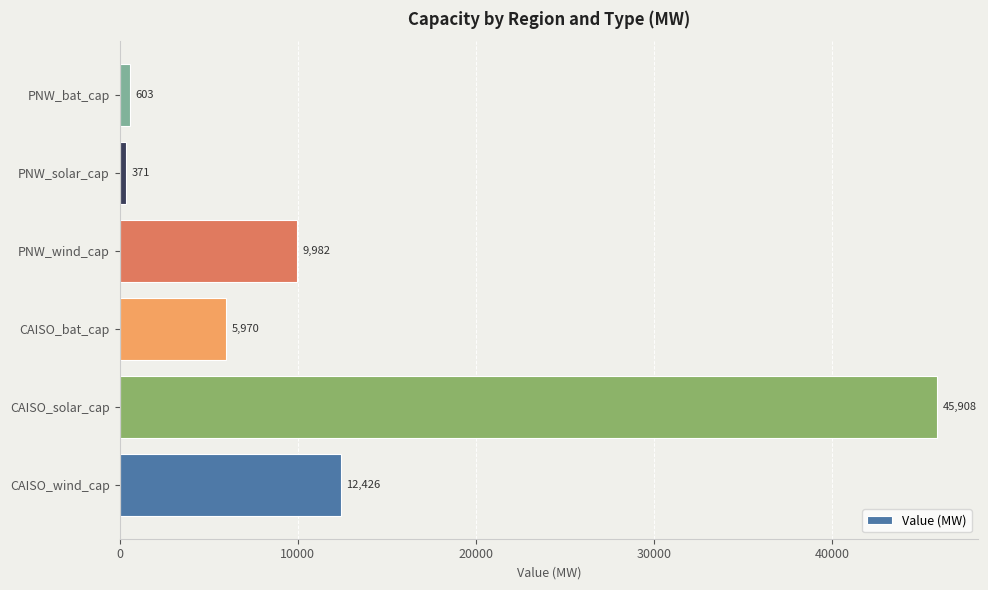

Rank the categories by value from lowest to highest.

PNW_solar_cap, PNW_bat_cap, CAISO_bat_cap, PNW_wind_cap, CAISO_wind_cap, CAISO_solar_cap